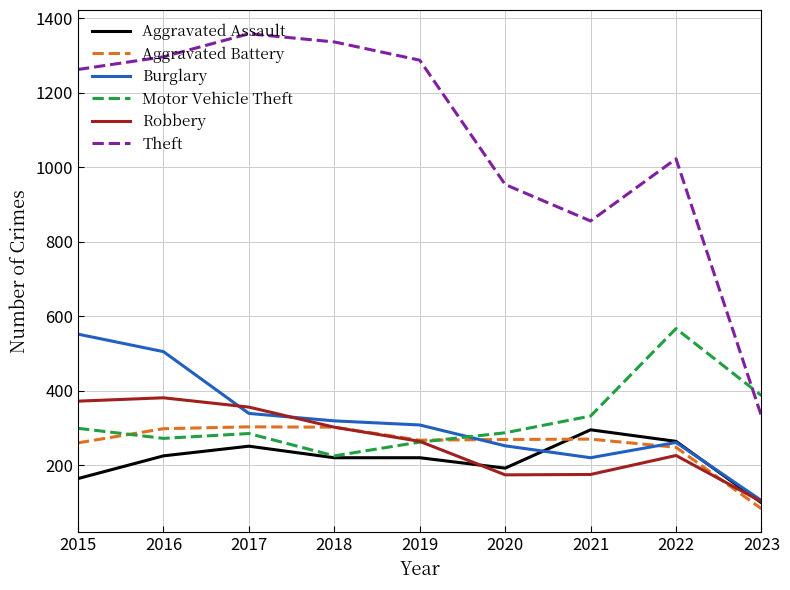

Which series changed the most between 2016 and 2020?

Theft